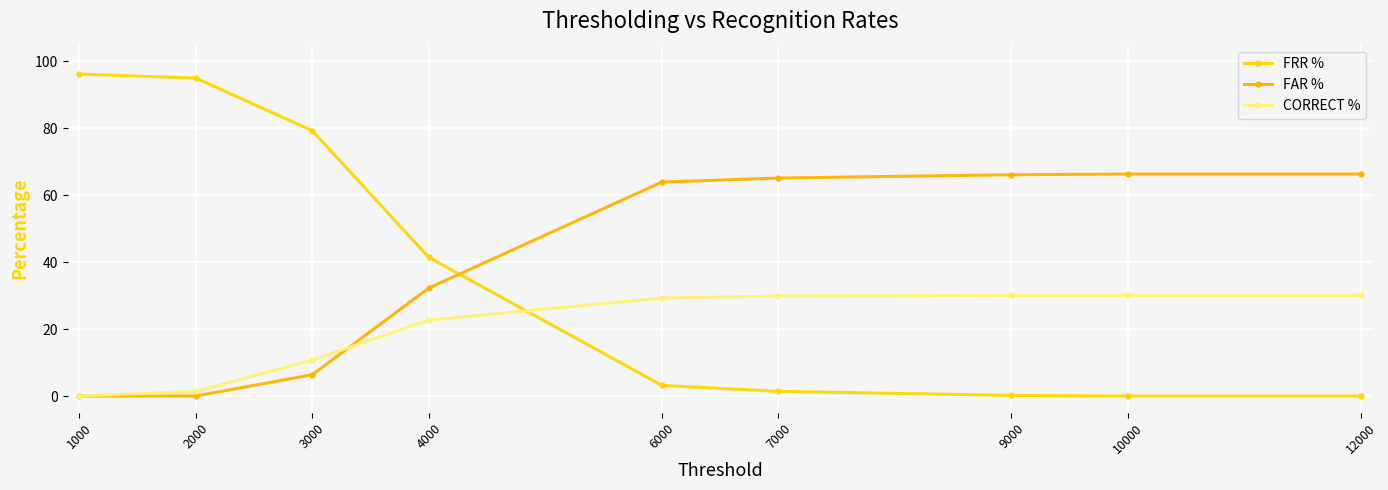

True or false: FAR % has a value of 66.3 at 12000.

True